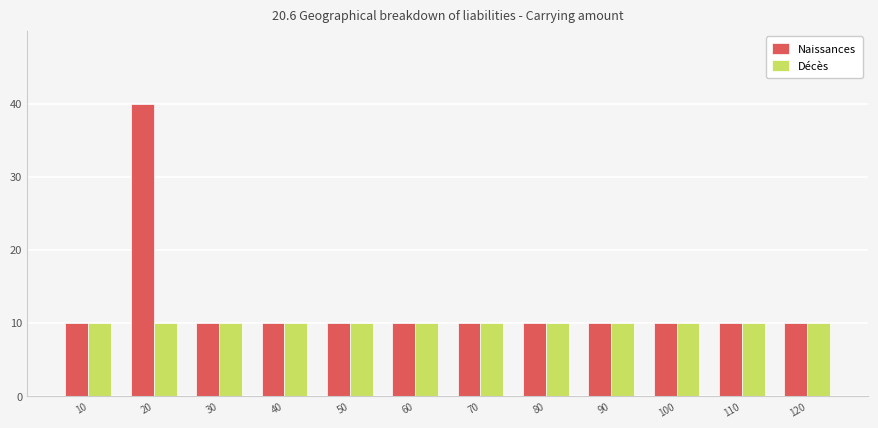

The value of Naissances at 110 is 16. True or false?

False